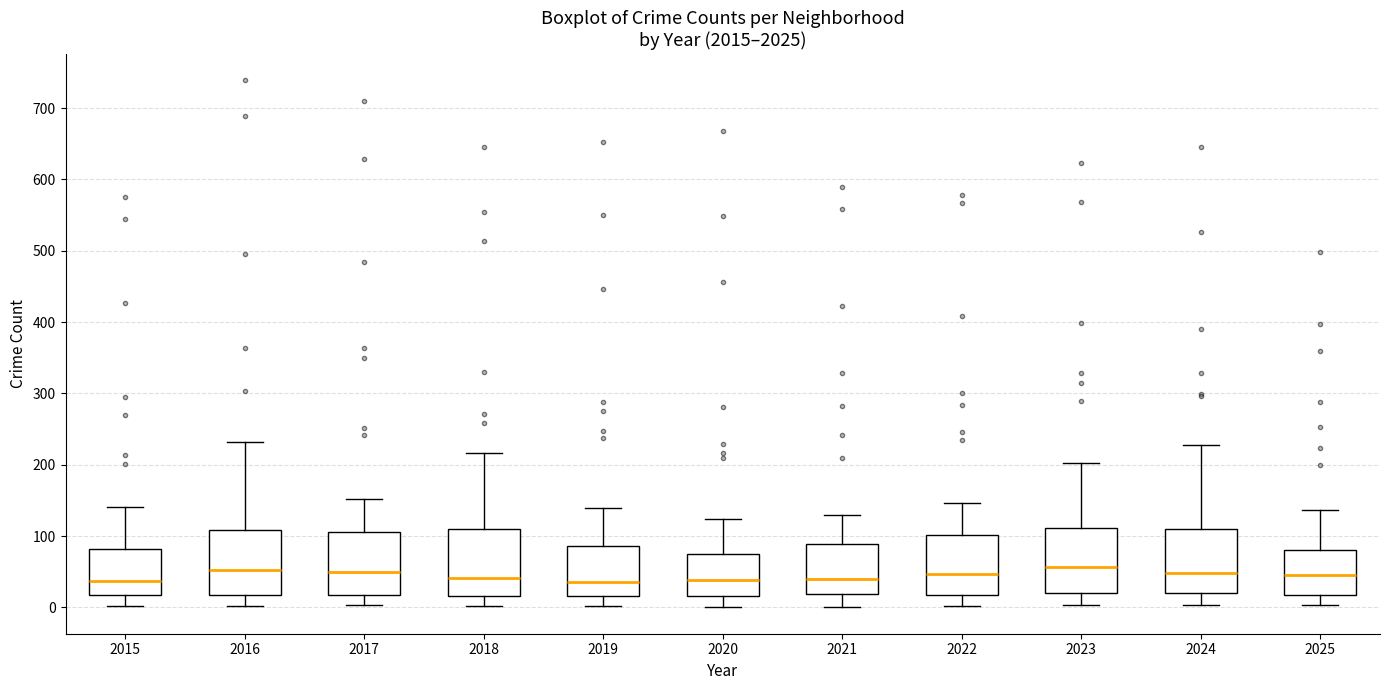

Where does the lower whisker of the box at x = 2020 end on the y-axis? The values are not printed on the chart, so give them approximately, as read against the axis.

0